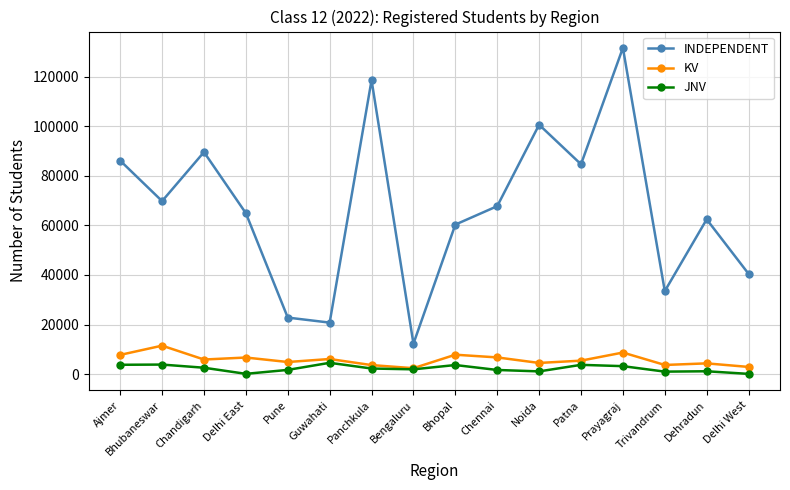

True or false: KV has a value of 11465 at Bhubaneswar.

True